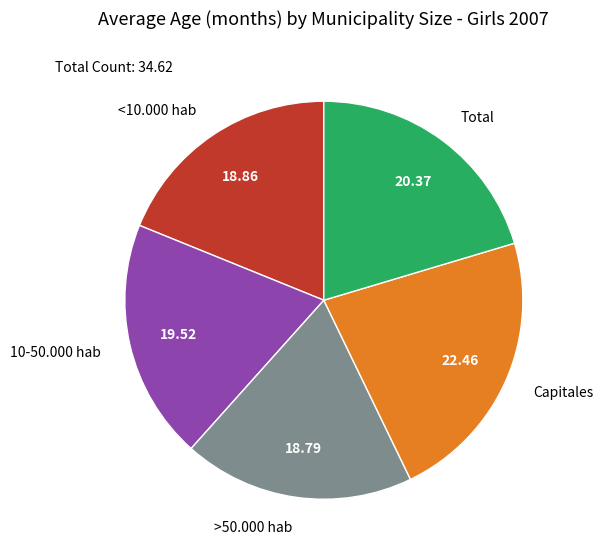

What is the largest slice in the pie chart?

Capitales